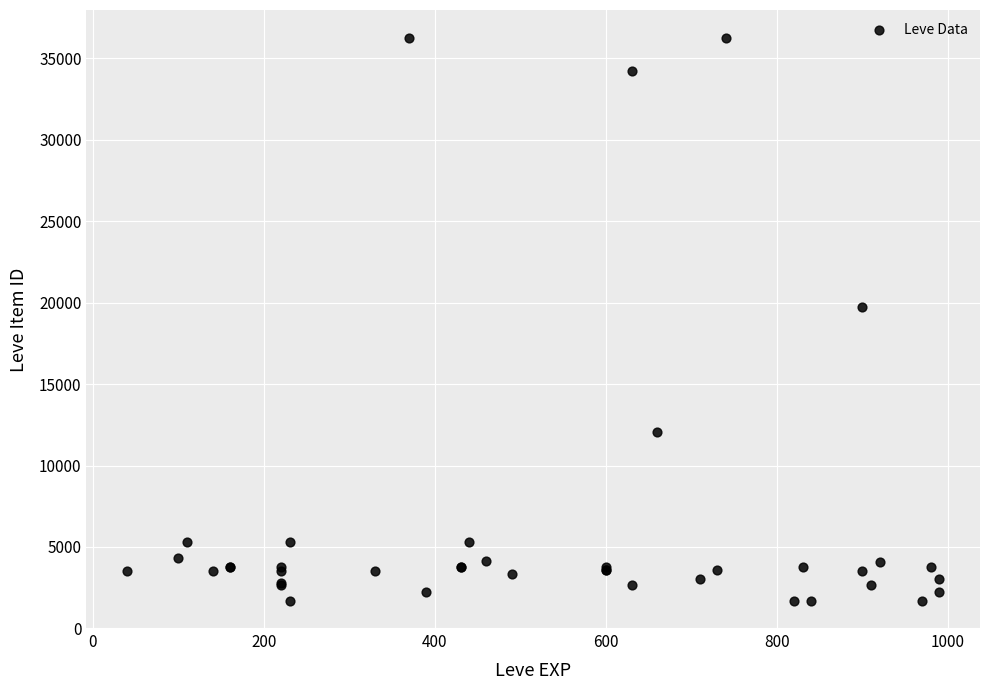

What Y value in the scatter plot is closest to 18967?

19744